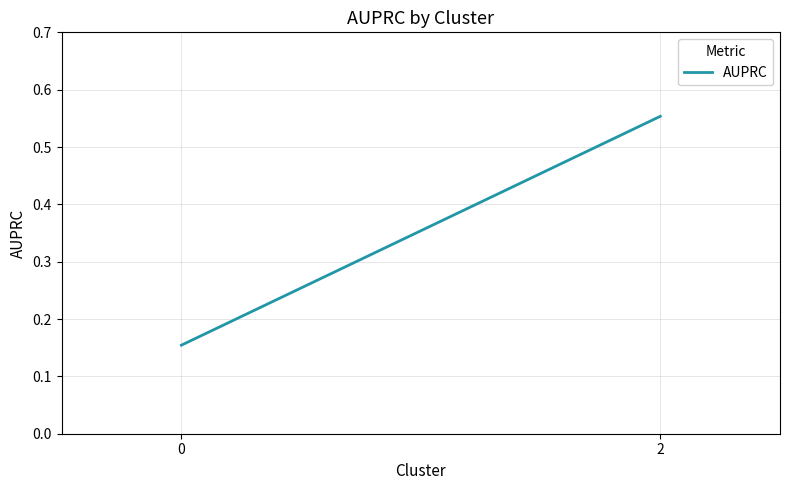

What is the sum of all values?

0.7